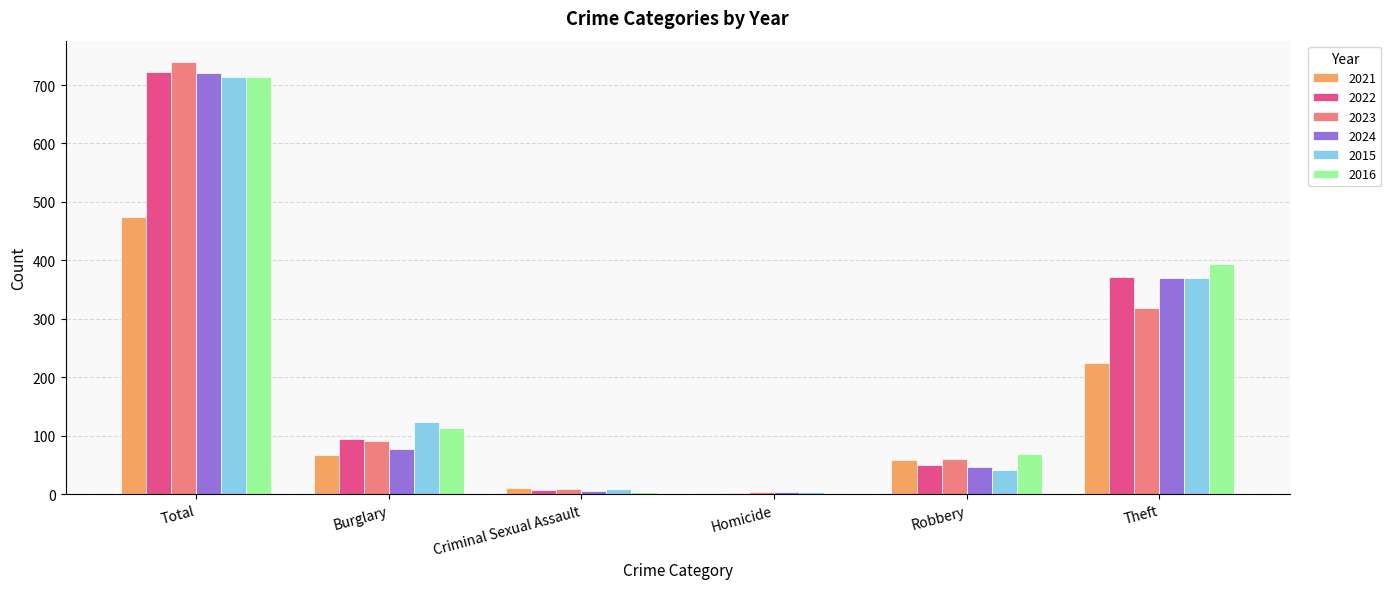

What is the spread (max minus min) of values at Criminal Sexual Assault?

7